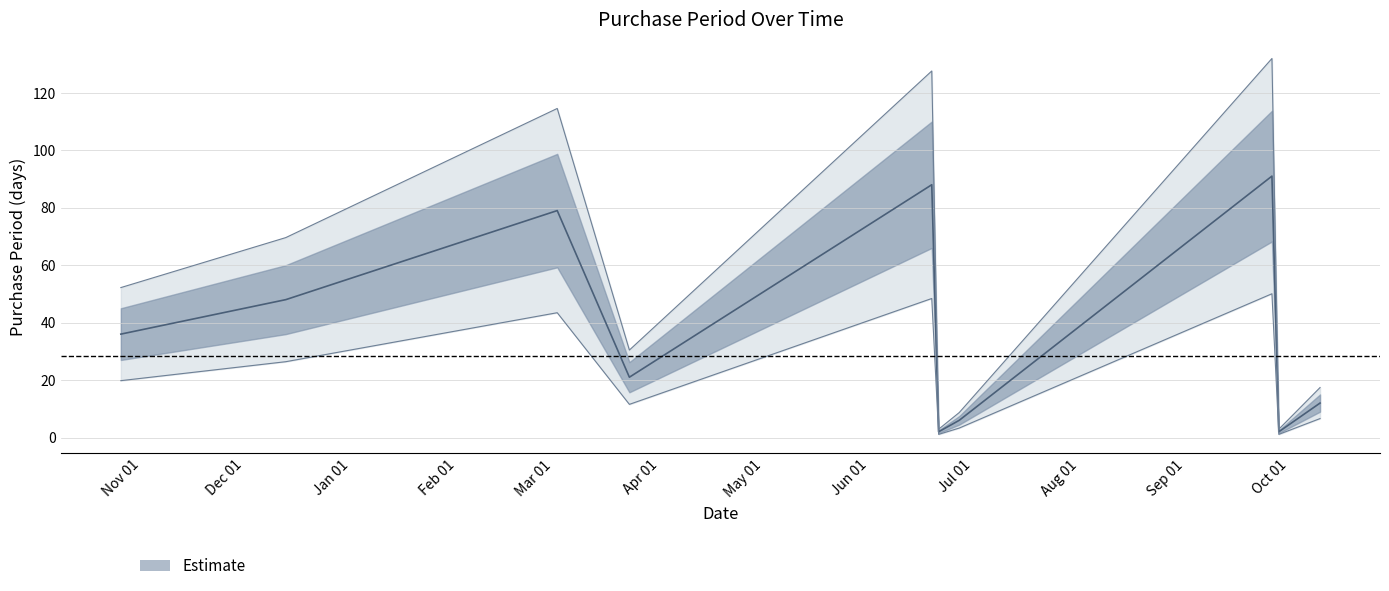

Rank the categories by value from lowest to highest.

2017-06-21, 2017-09-28, 2017-06-27, 2017-10-10, 2017-03-23, 2016-10-26, 2016-12-13, 2017-03-02, 2017-06-19, 2017-09-26